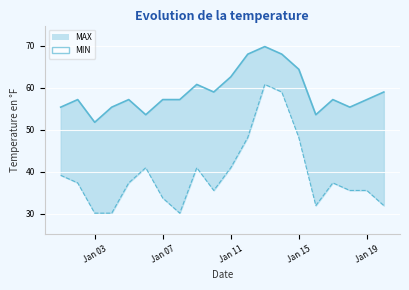

Is it true that MIN line equals 65.8 at Jan 11?

False